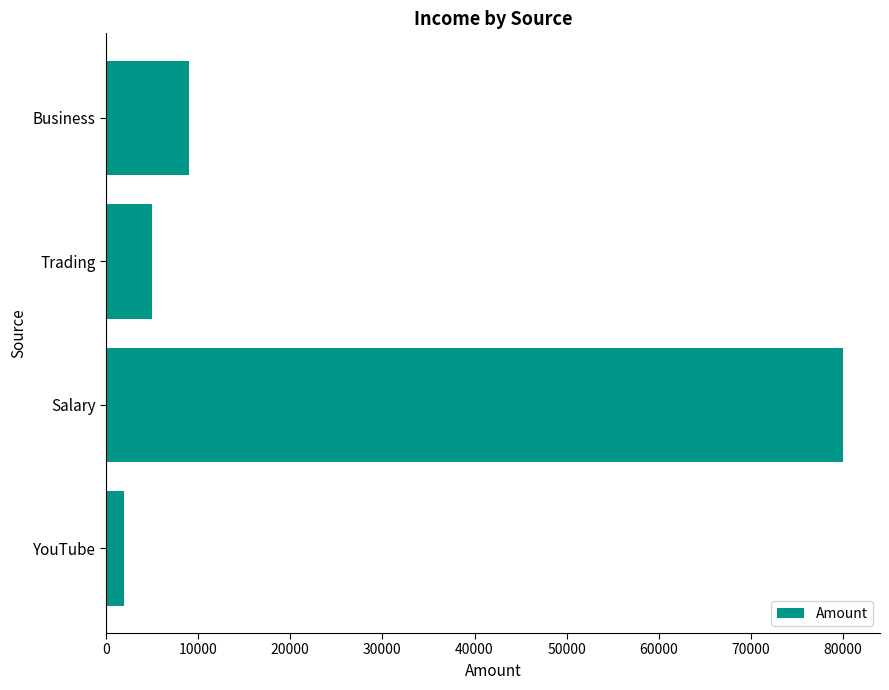

What is the difference between the maximum and minimum values?

77999